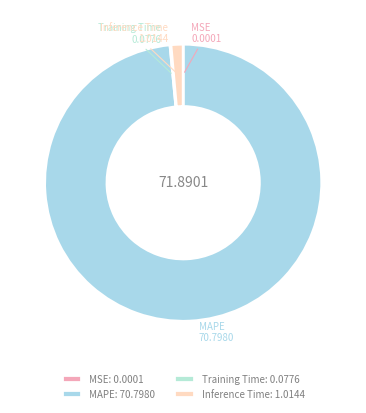

What is the total percentage of MAPE and Inference Time?

99.9%